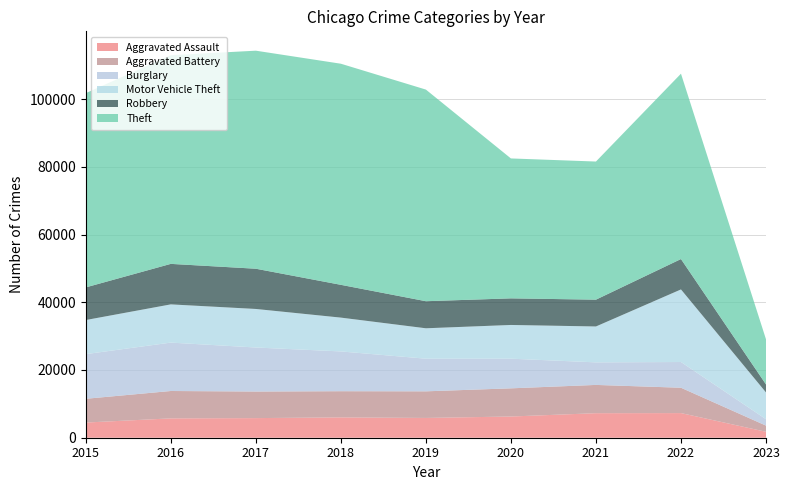

Reading left to right, list all the values displayed in this chart.

Aggravated Assault: 4480	5712	5793	6001	5841	6263	7243	7273	1755
Aggravated Battery: 7018	8085	7845	7734	7857	8319	8348	7487	1818
Burglary: 13184	14289	13001	11746	9639	8757	6658	7595	1891
Motor Vehicle Theft: 10068	11286	11380	9985	8977	9956	10599	21431	7909
Robbery: 9638	11960	11880	9680	7994	7855	7918	8972	2362
Theft: 57350	61619	64381	65286	62487	41314	40784	54730	13325